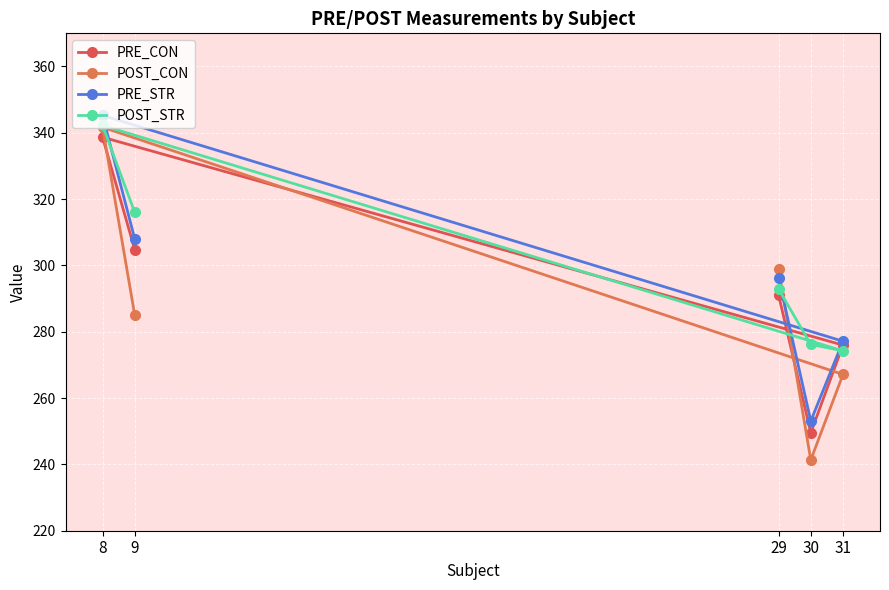

What is the difference between the maximum and second lowest values in the PRE_STR series?

68.1